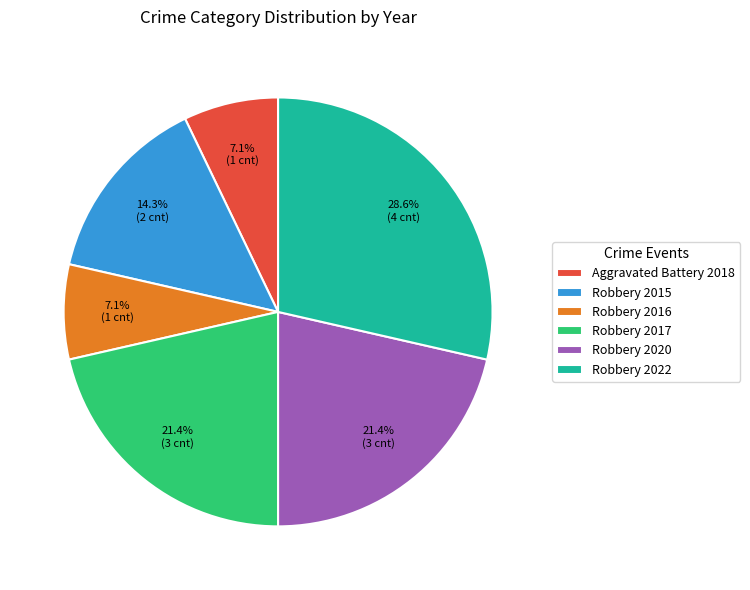

Which category has the biggest portion of the pie?

Robbery 2022